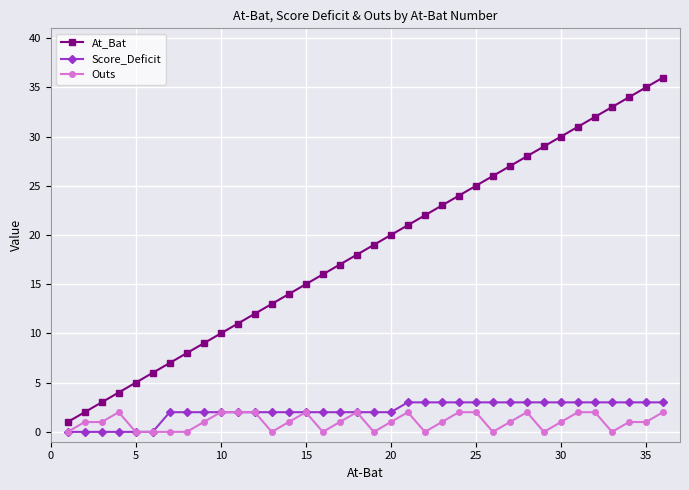

Is this an area chart (filled region under the line)?

No